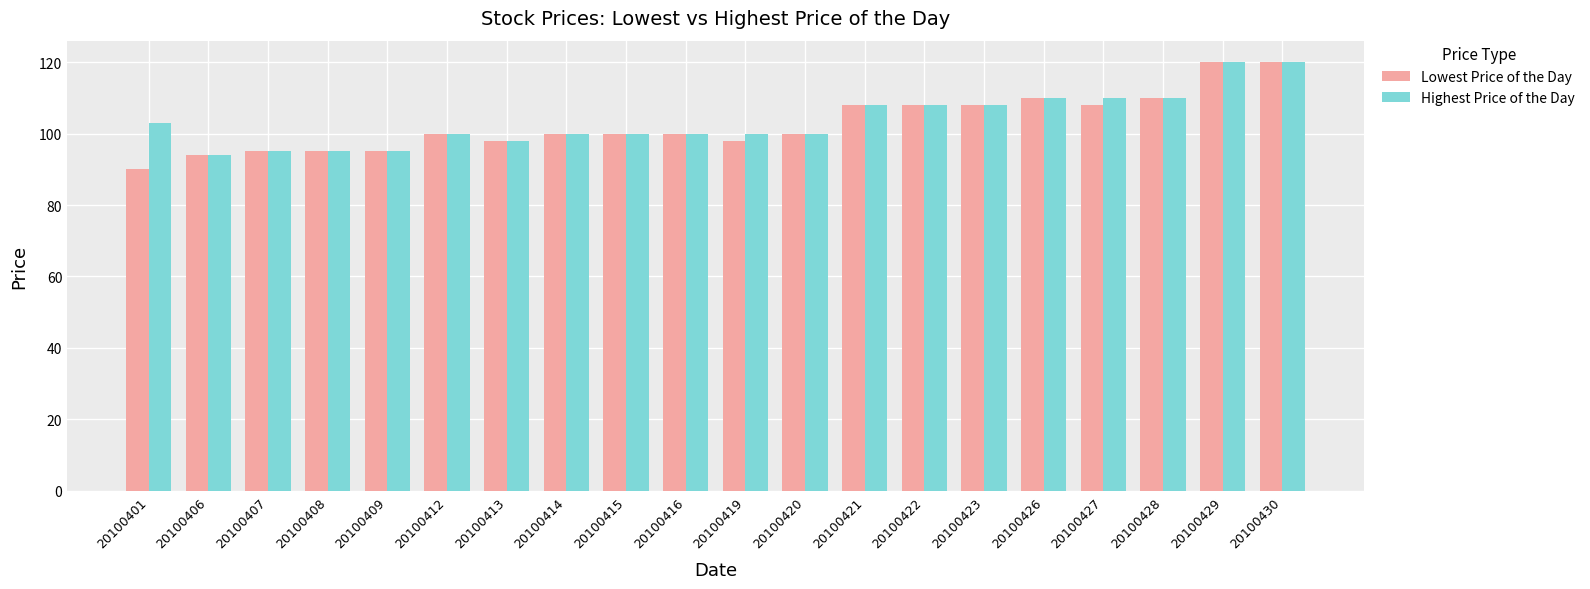

What is the minimum value for Highest Price of the Day?

94